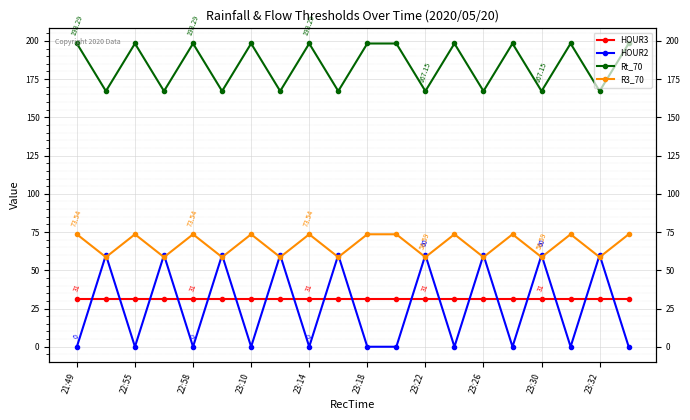

What is the label of the 10th point from the left?

23:32